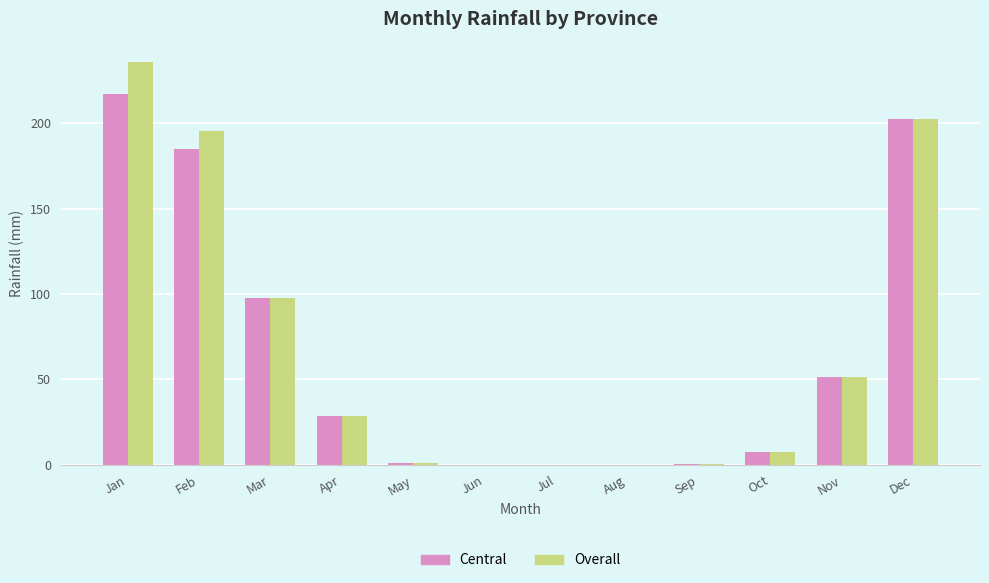

Are the bars horizontal?

No